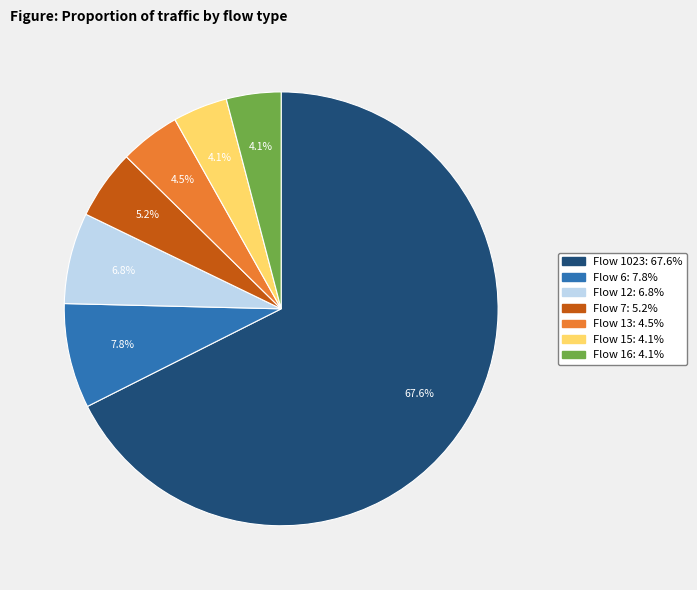

Does any single category account for the majority?

Yes